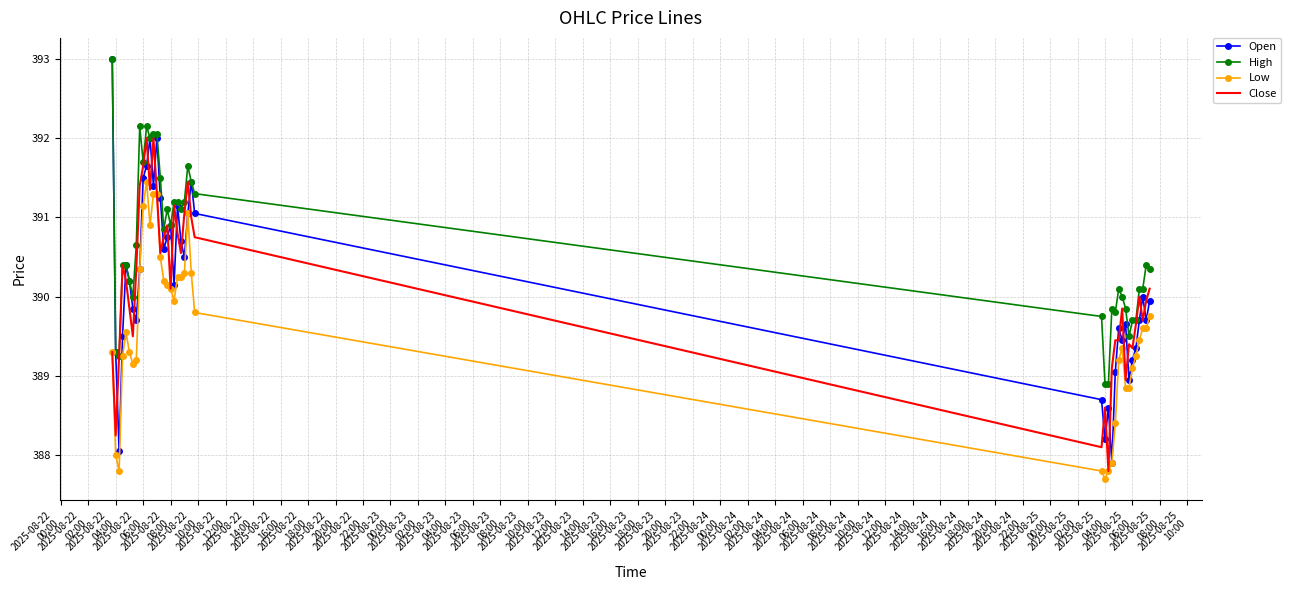

Which series ends up on top after the final intersection of Open and Close?

Close